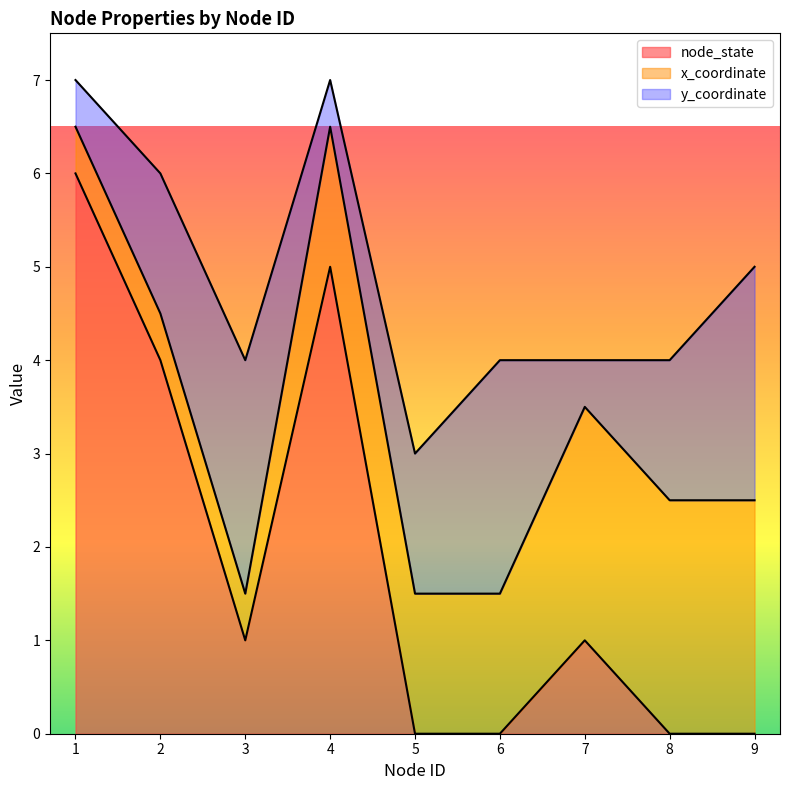

What is the total value across all series at 7?

4.0